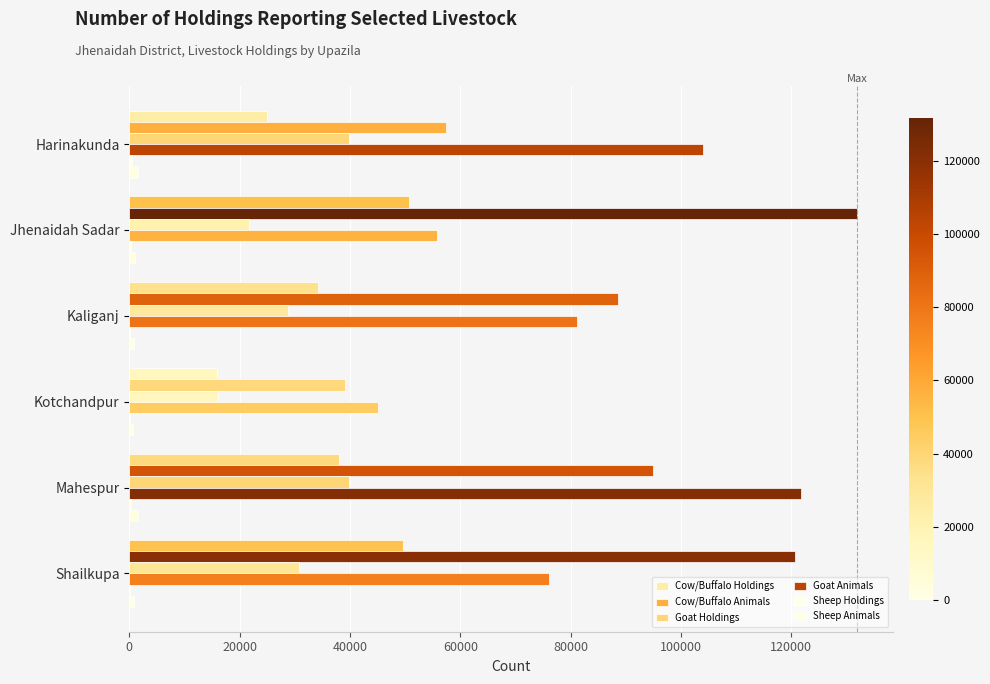

Which series has the largest range (max minus min)?

Cow/Buffalo Animals